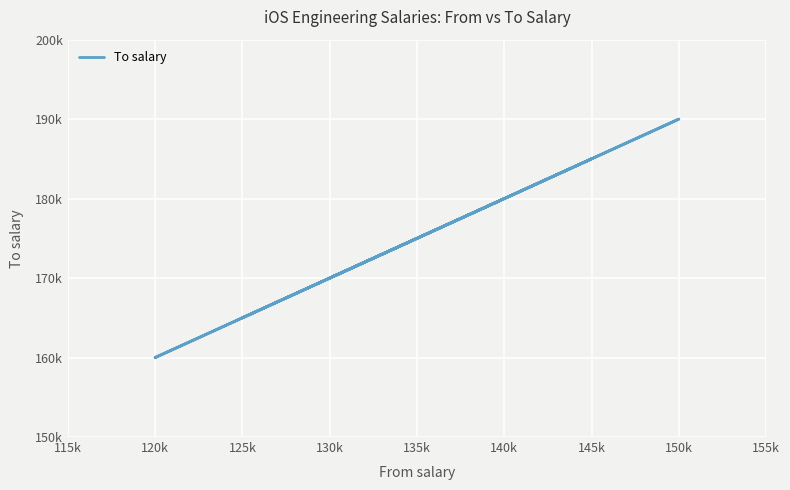

What is the minimum value shown in the chart?

160000